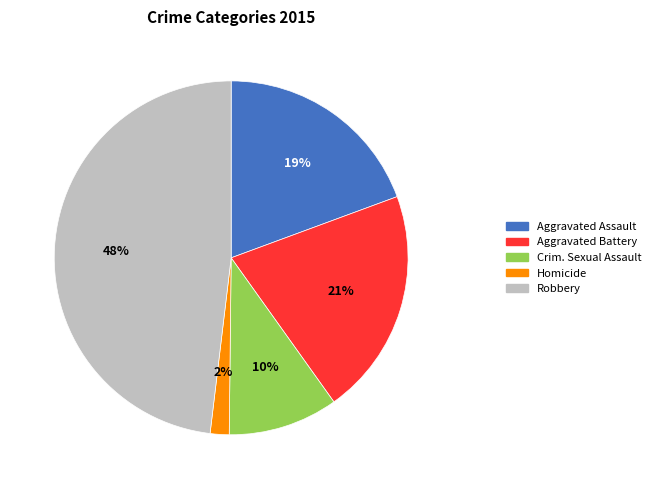

Does any single category account for the majority?

No